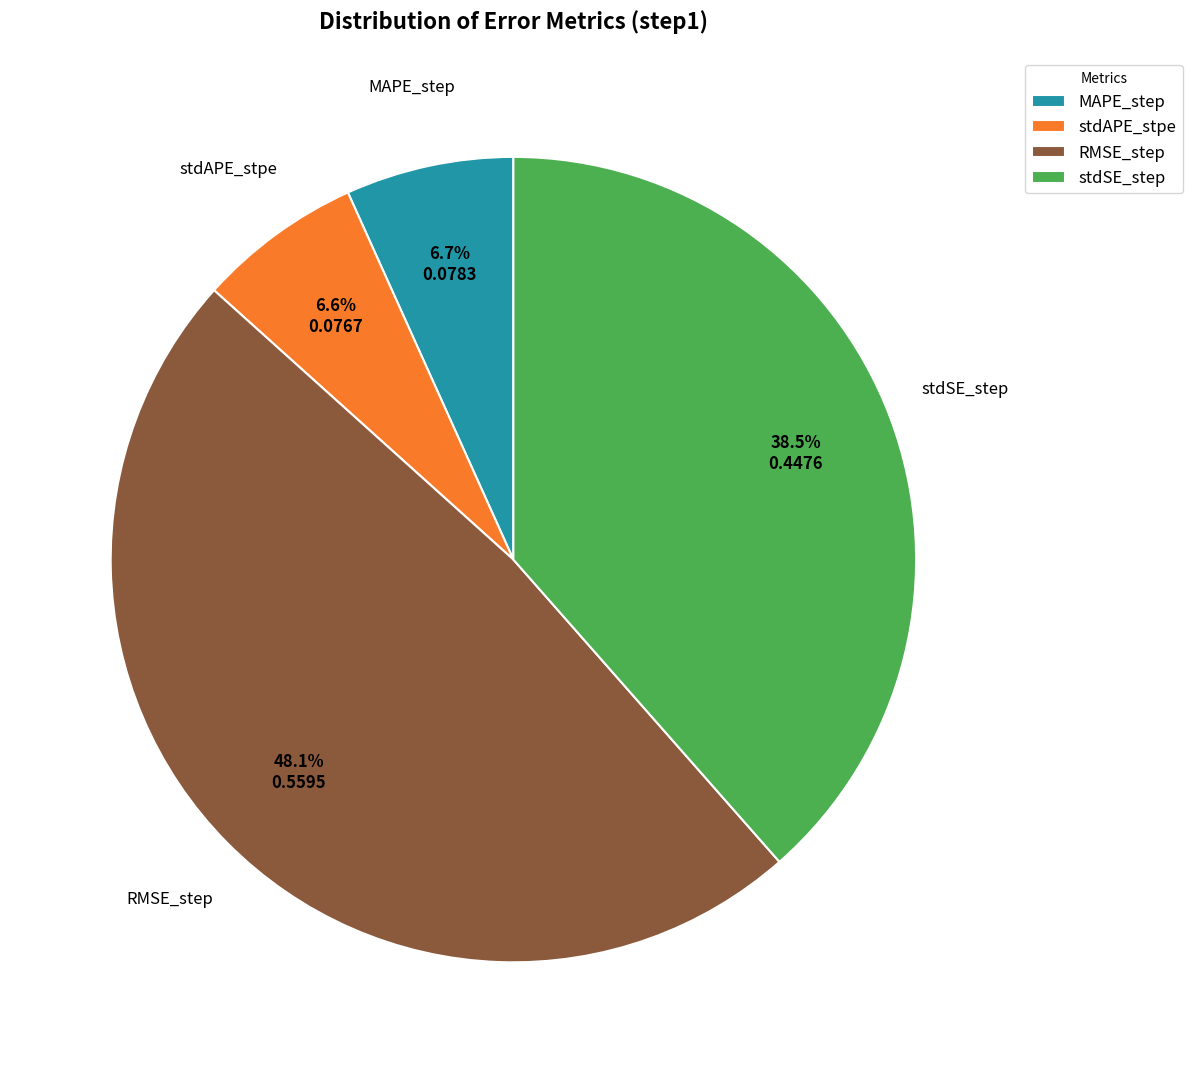

What percentage is NOT represented by RMSE_step?

51.9%